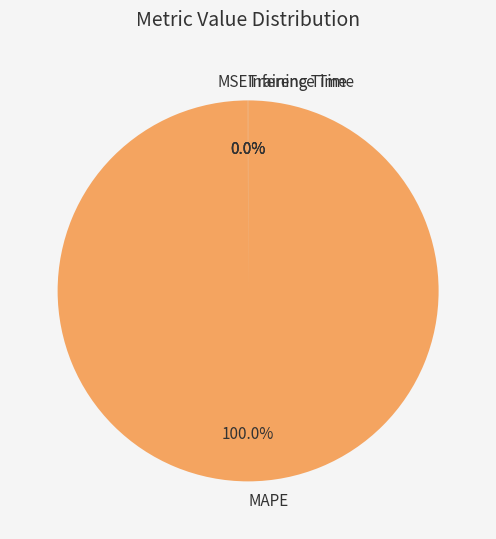

Which category has the biggest portion of the pie?

MAPE